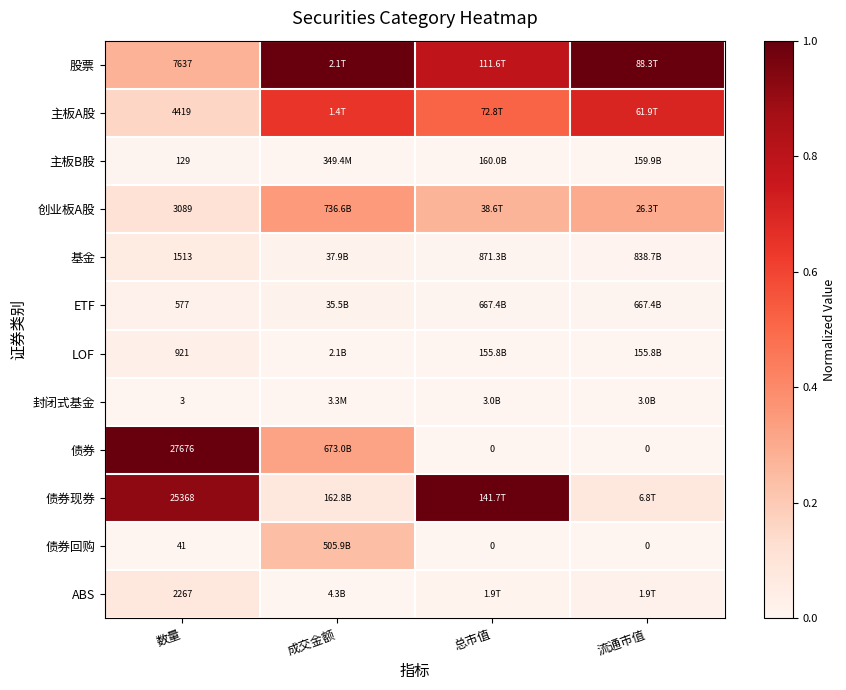

At 数量, list the series in order from largest to smallest.

债券, 债券现券, 股票, 主板A股, 创业板A股, ABS, 基金, LOF, ETF, 主板B股, 债券回购, 封闭式基金